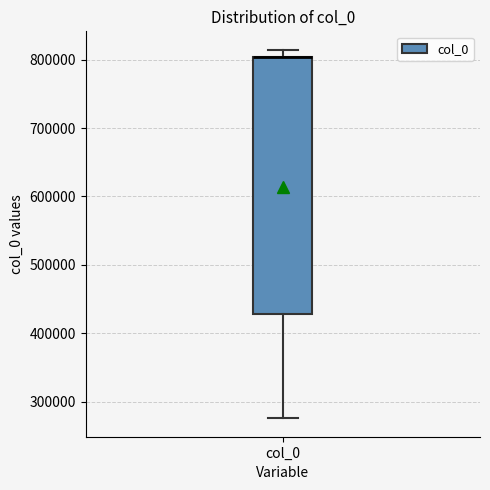

Where does the upper whisker of the box for col_0 end on the y-axis? The values are not printed on the chart, so give them approximately, as read against the axis.

810000